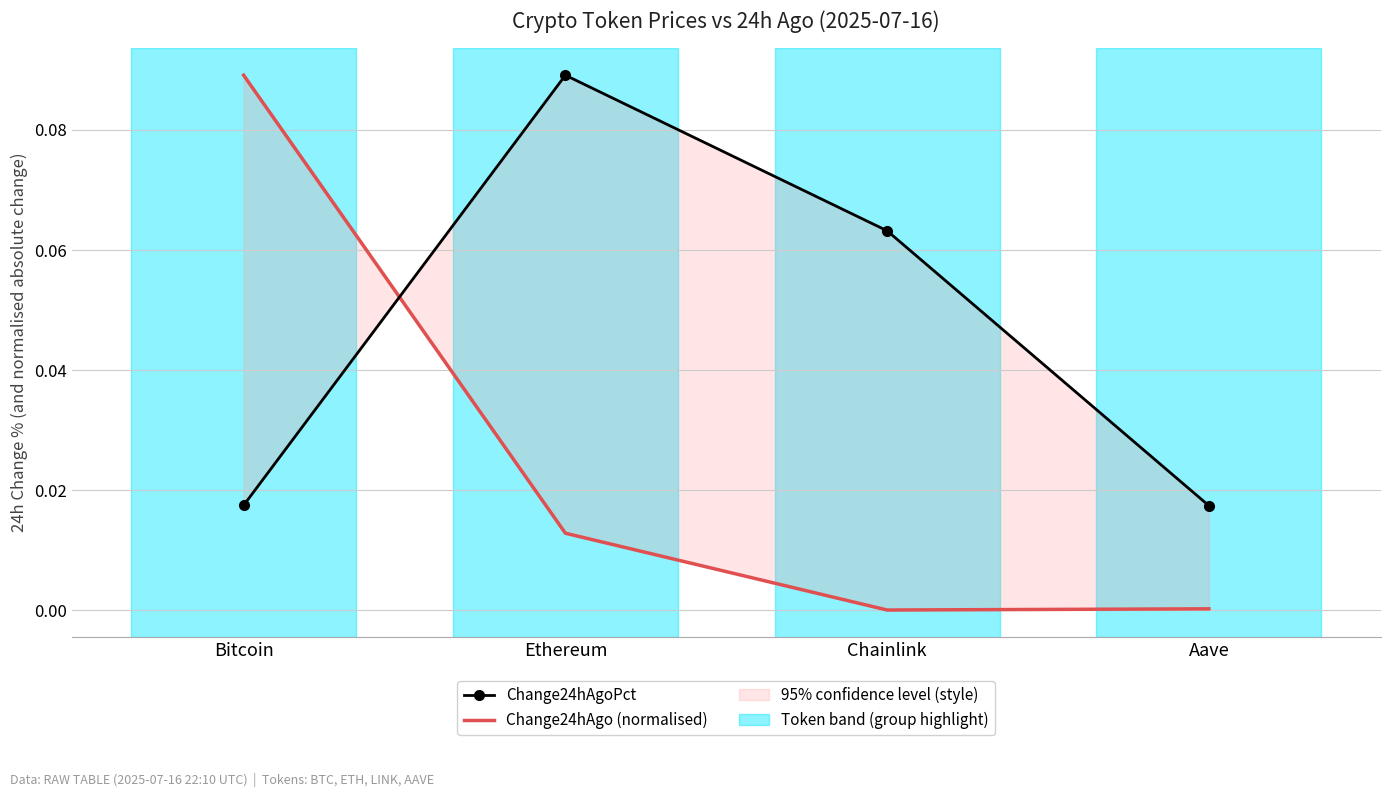

At which category does the chart reach its peak across all series?

Ethereum